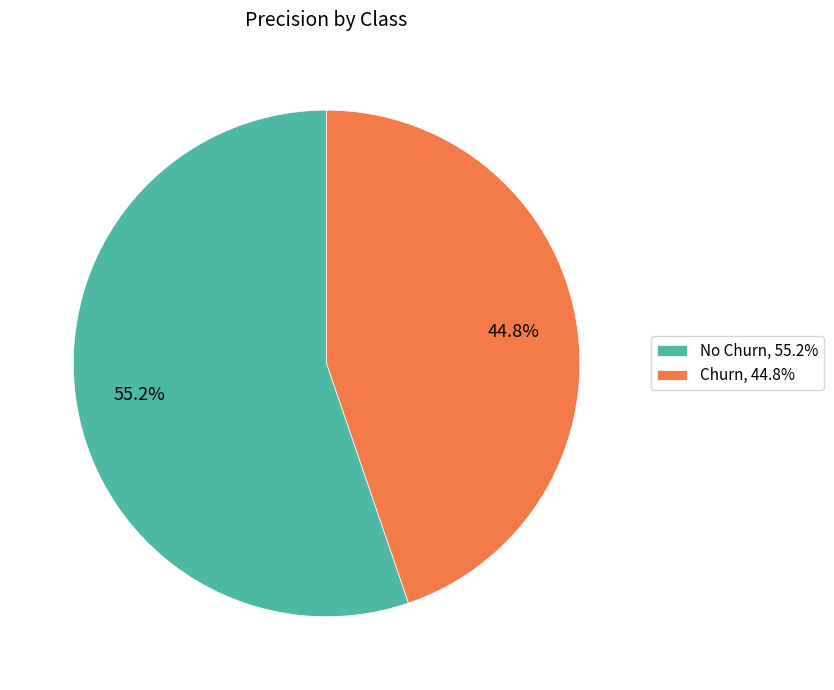

To the nearest percent, what portion does Churn represent?

45%